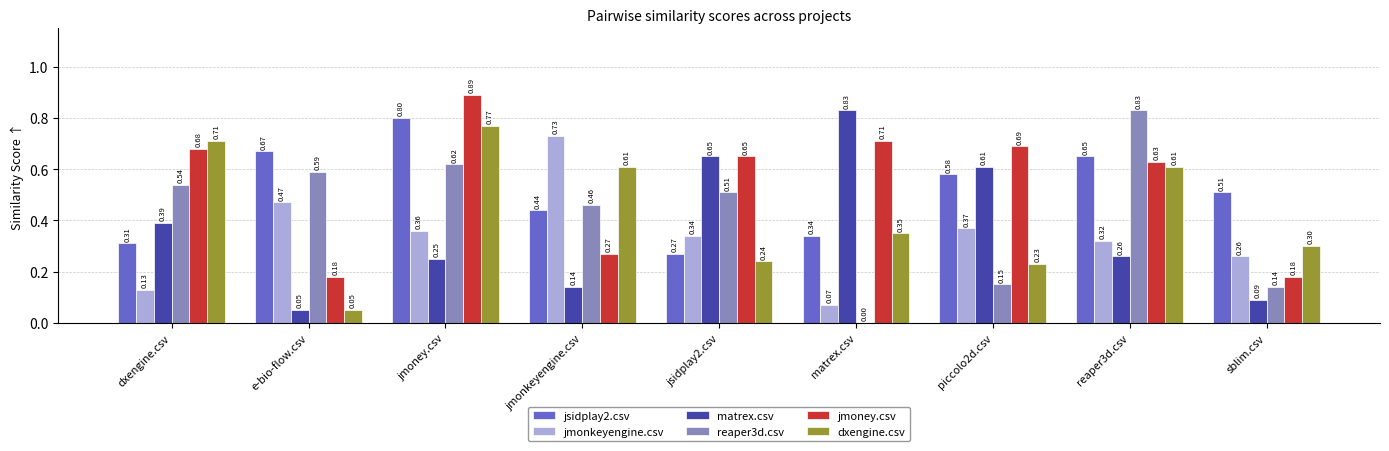

Are the bars grouped side by side (vs. stacked)?

Yes